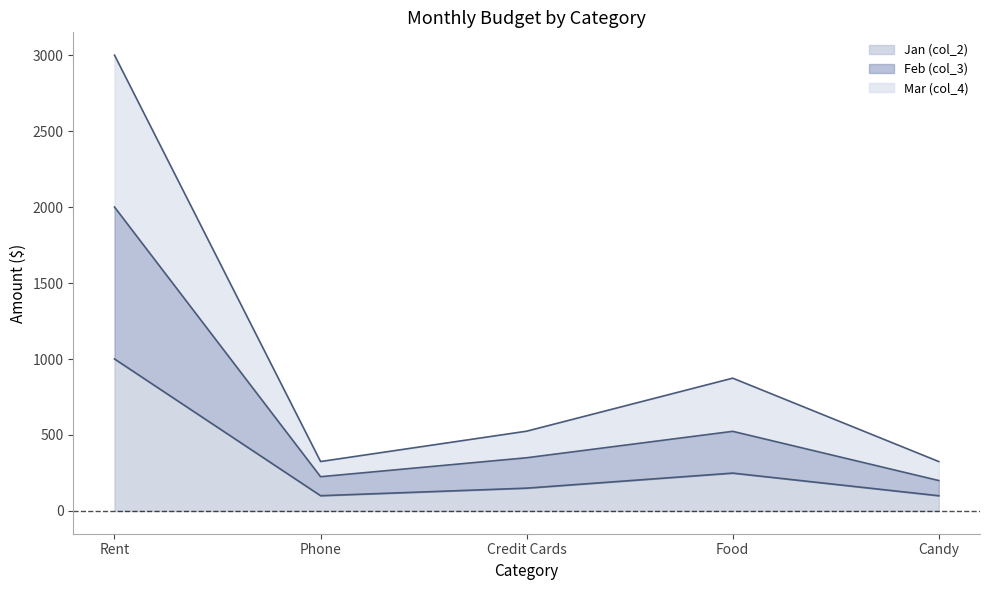

The Jan (col_2) series shows 266.3 at Credit Cards. True or false?

False